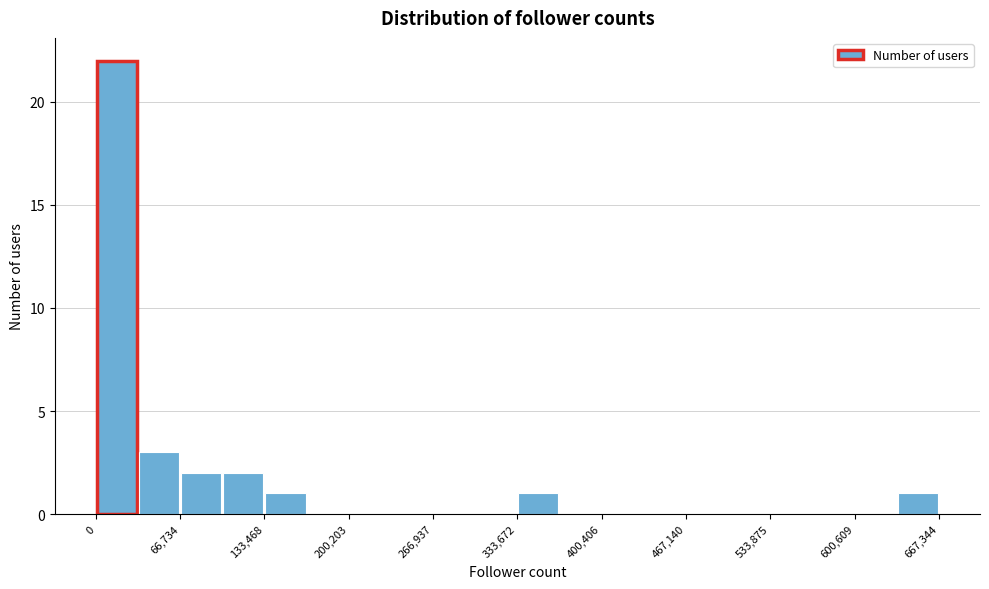

Read against the x-axis, roughly where is the centre of the tallest bar?

20000